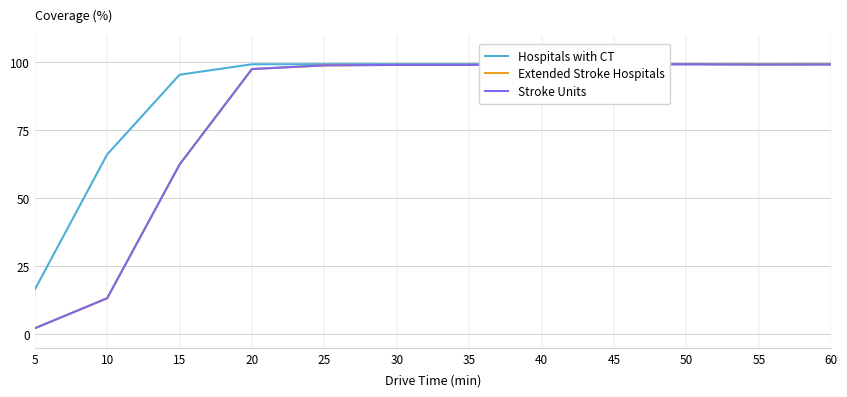

Which series has the largest total across all categories?

Hospitals with CT